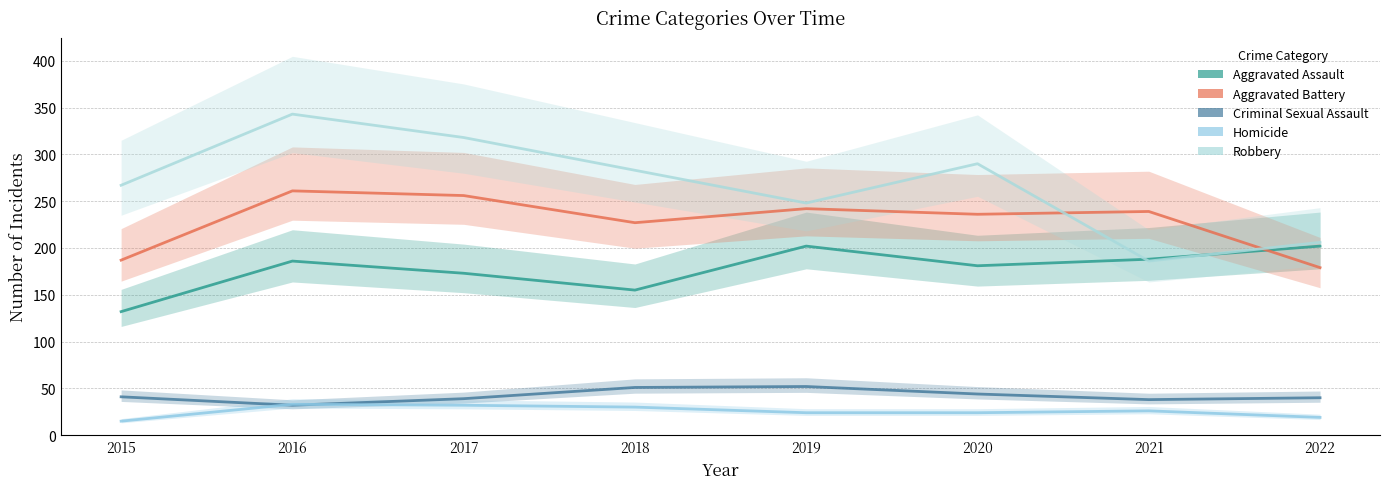

True or false: Aggravated Assault has a value of 188 at 2021.

True